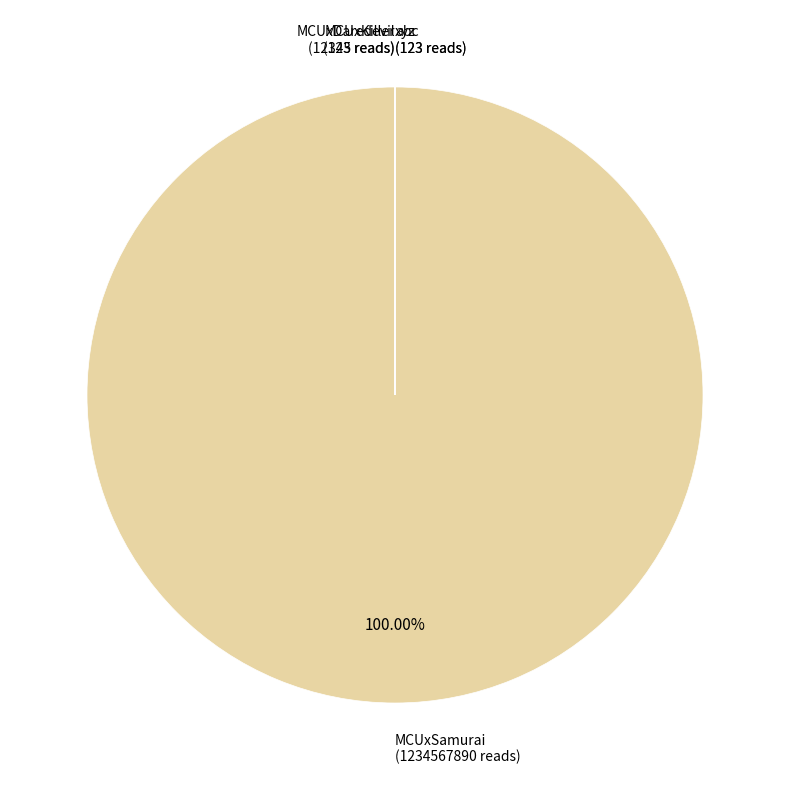

What is the smallest slice in the pie chart?

MCUxKiller